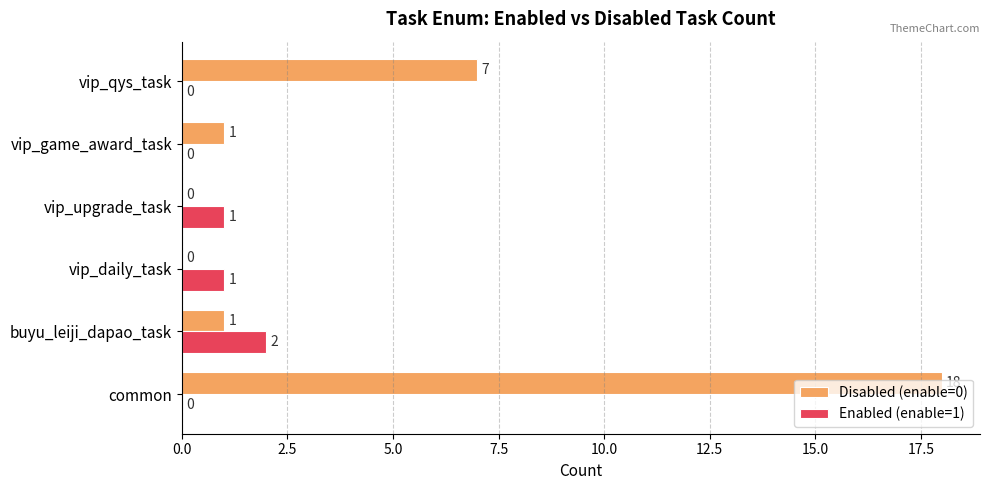

What is the sum of all Enabled (enable=1) values?

4